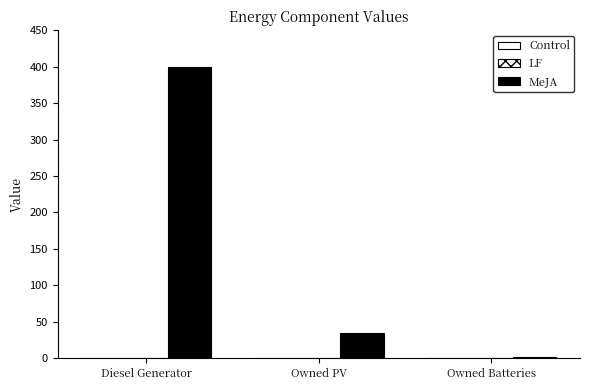

How many distinct data groups are displayed?

1